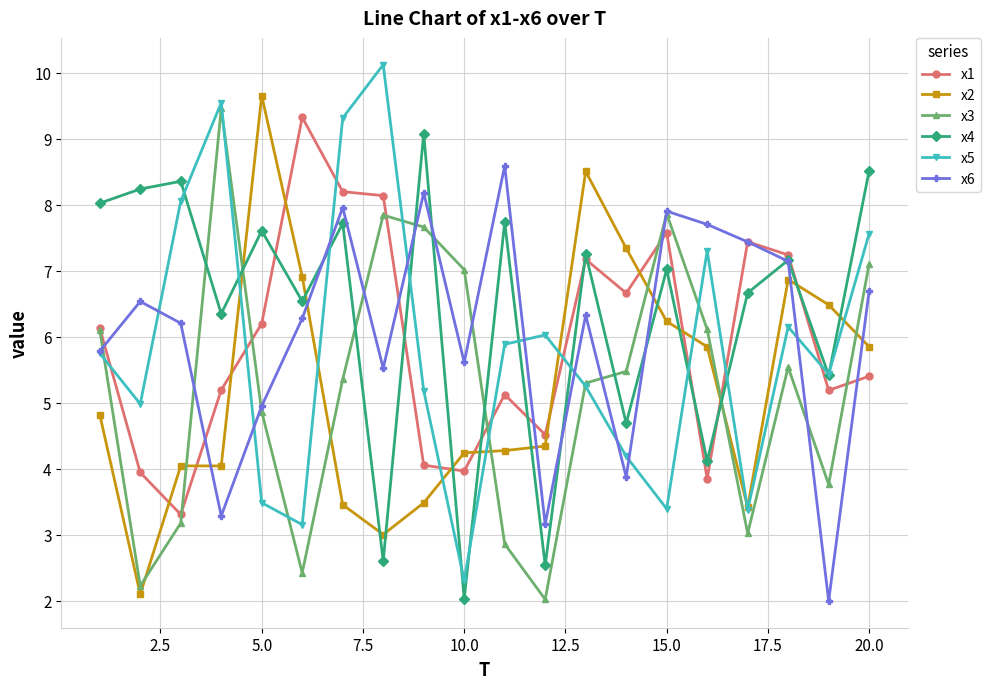

True or false: x3 has more than 1 points higher than both neighbors.

True